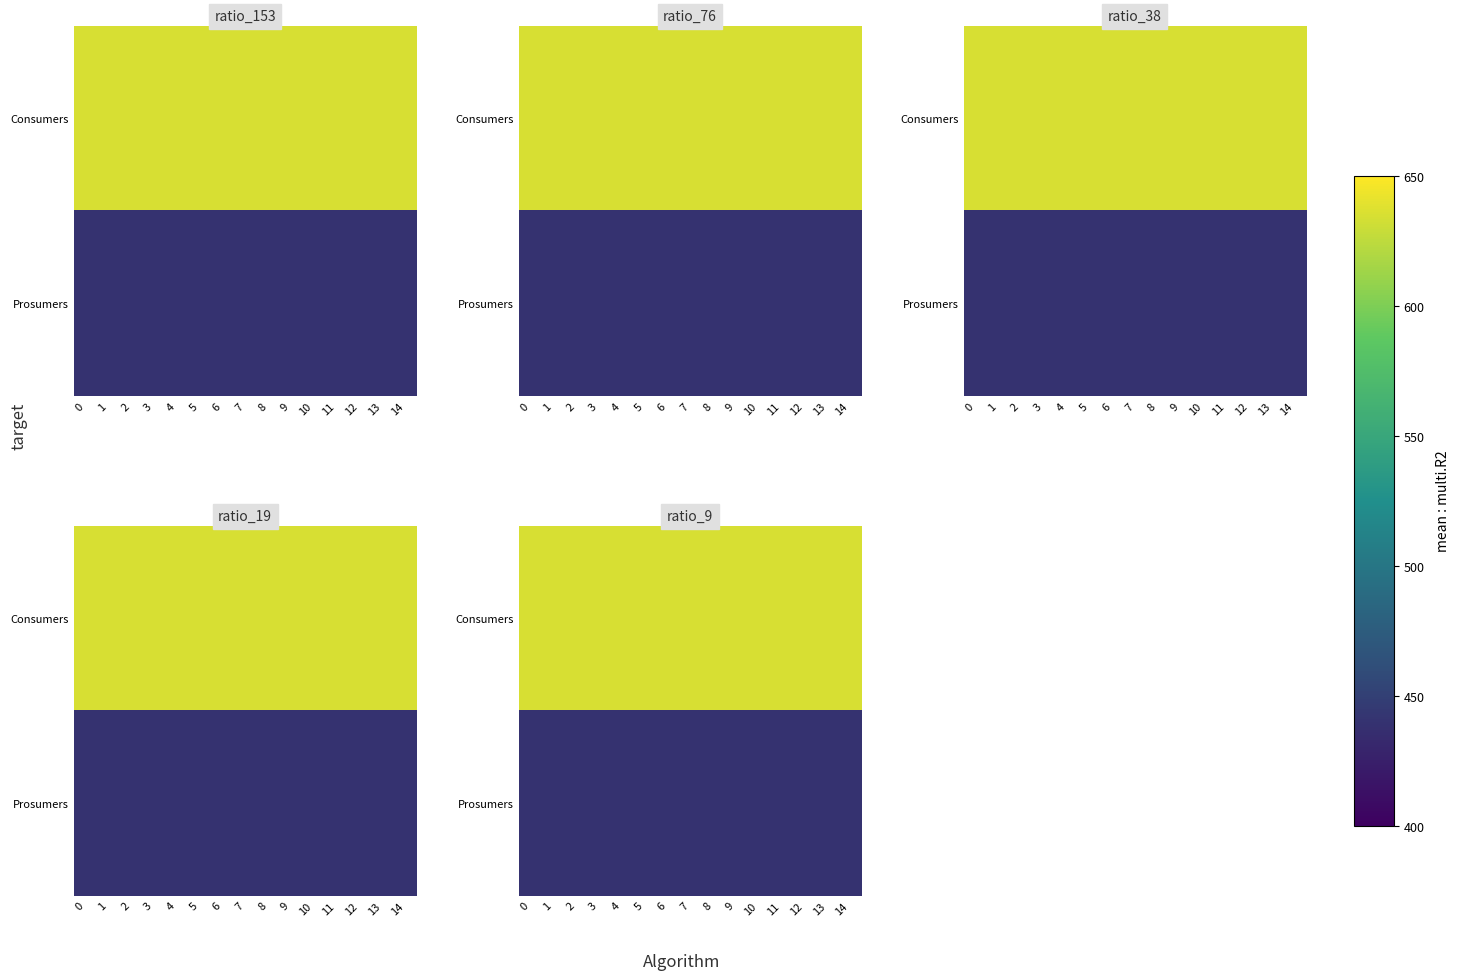

Between 10 and 6, which is larger?

10